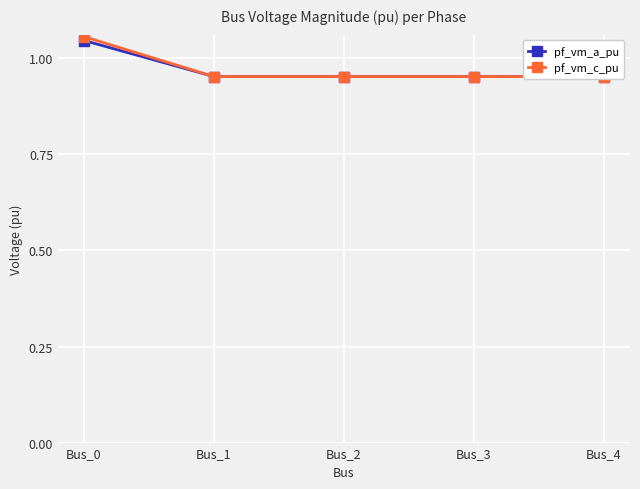

Which category has the highest value across all series?

Bus_0